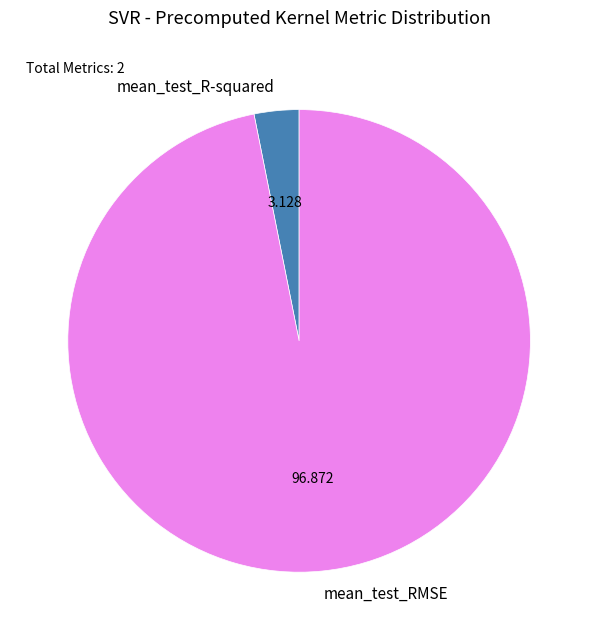

Between mean_test_R-squared and mean_test_RMSE, which is larger?

mean_test_RMSE